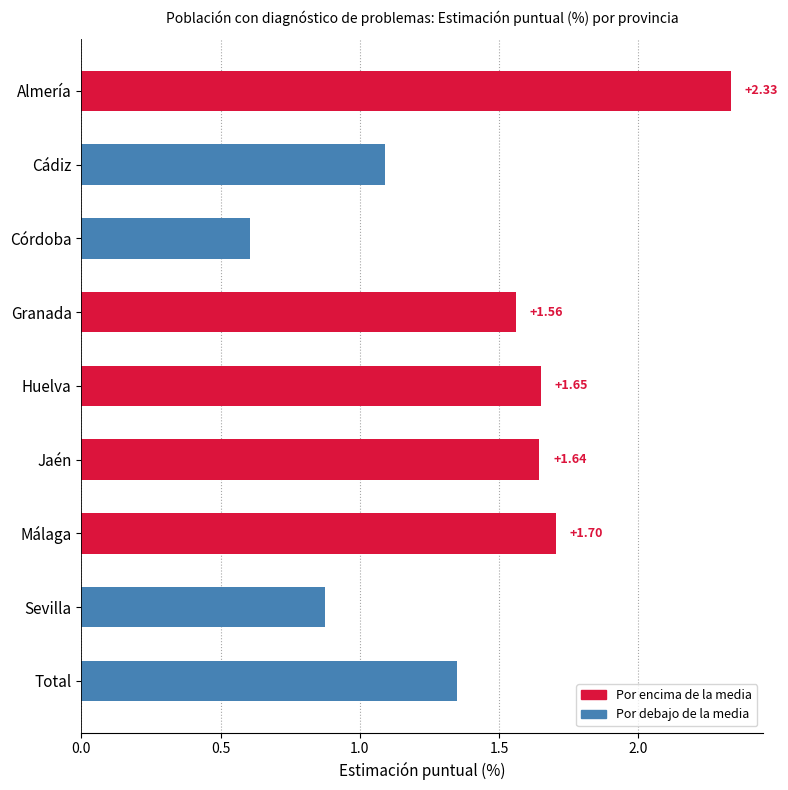

Which category has the highest value across all series?

Almería